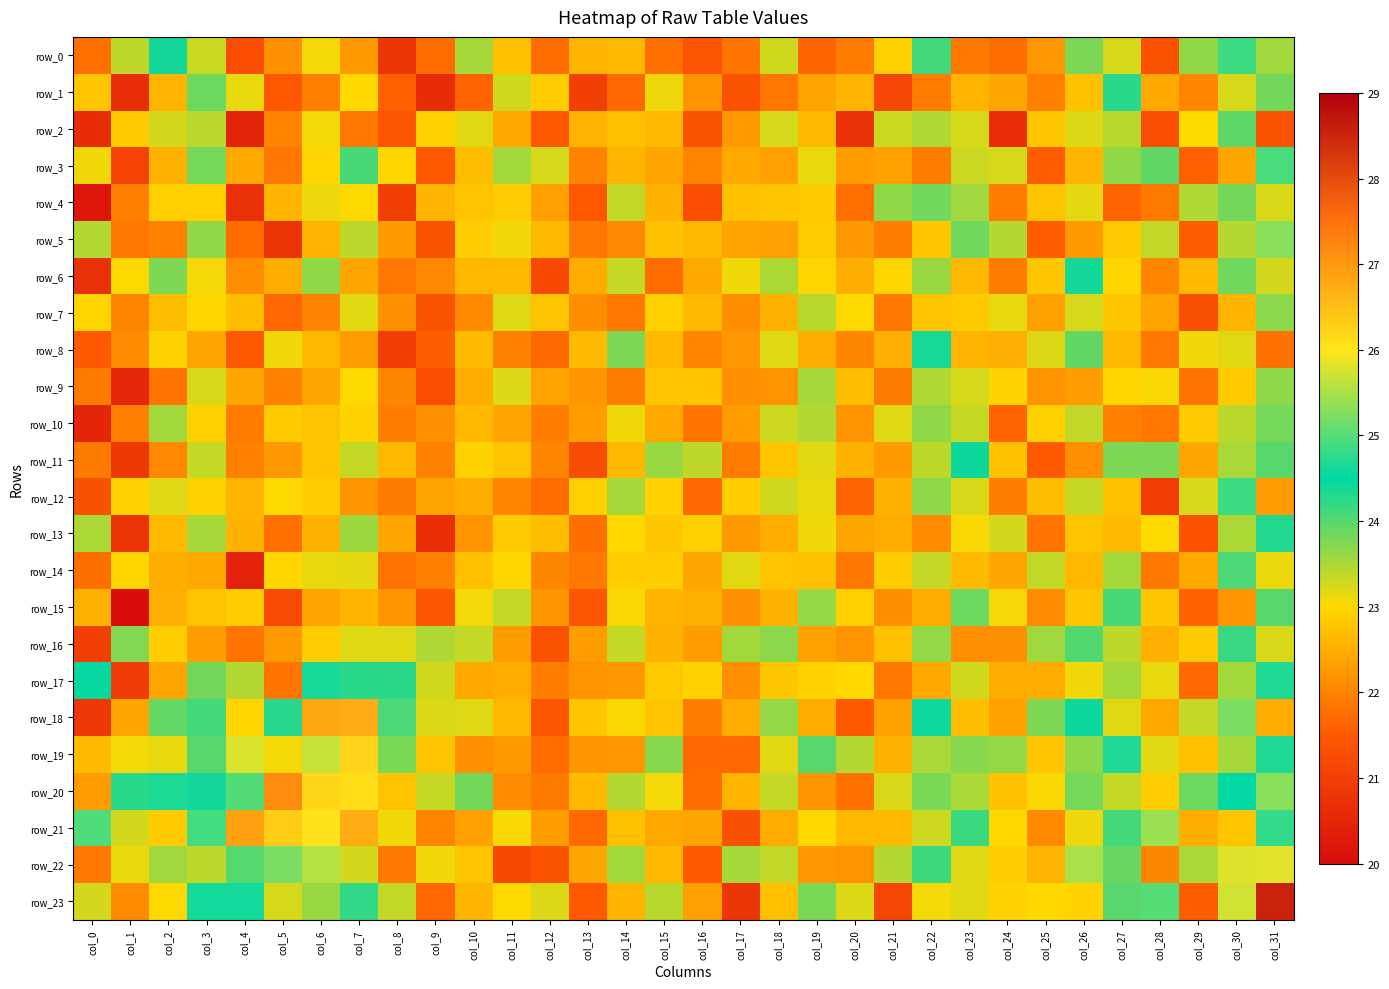

Between col_8 and col_18, which series saw the biggest shift?

row_0